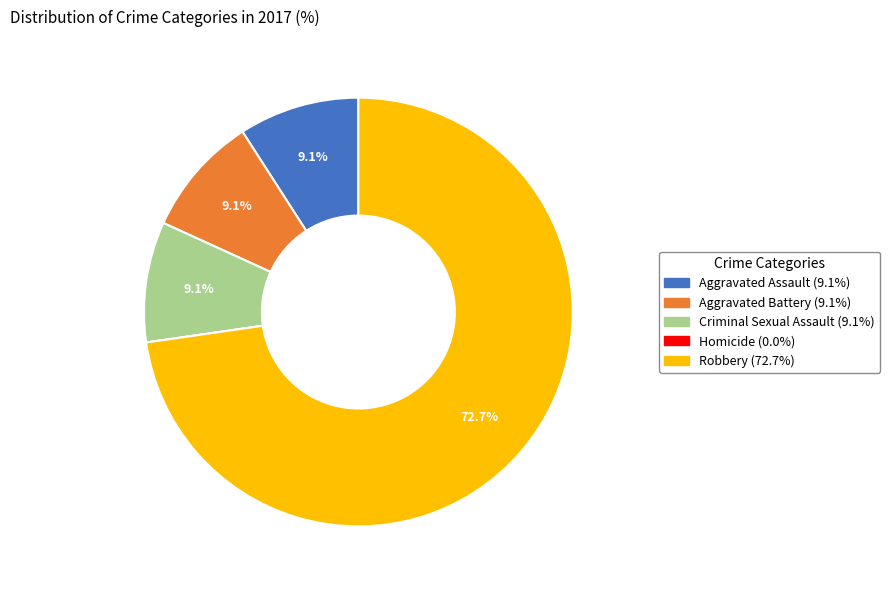

How much of the chart is everything except Robbery?

27.3%